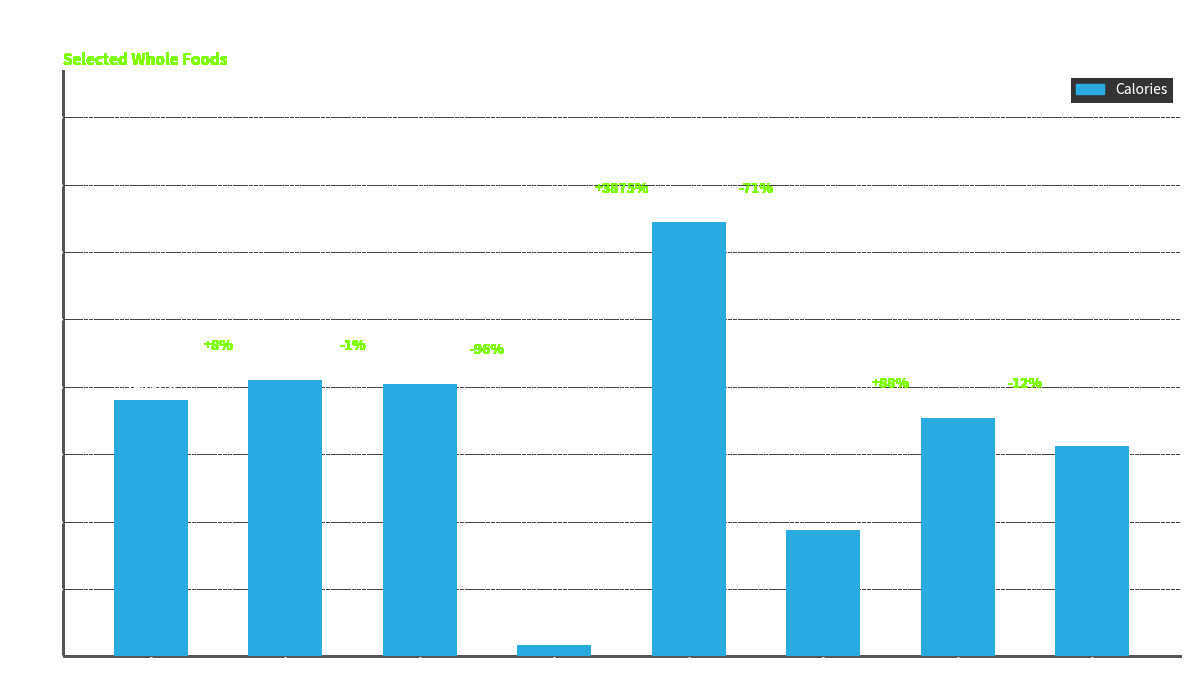

Are the bars horizontal?

No